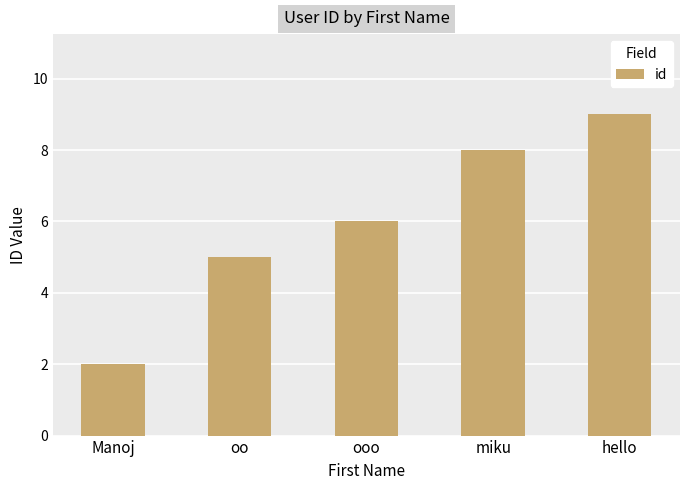

What is the ratio of the value at Manoj to the value at ooo?

0.3